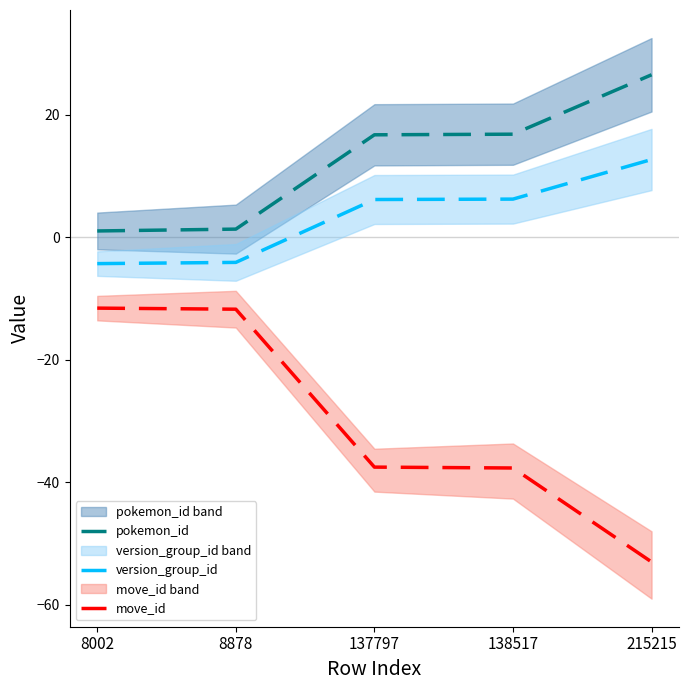

What is the sum of all version_group_id values?

16.5